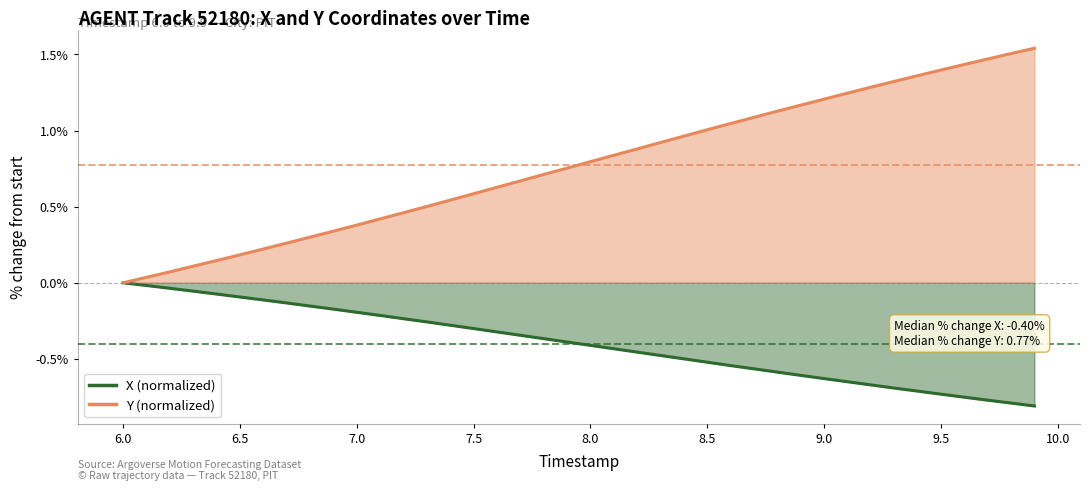

True or false: X (normalized) has more than 2 points higher than both neighbors.

False